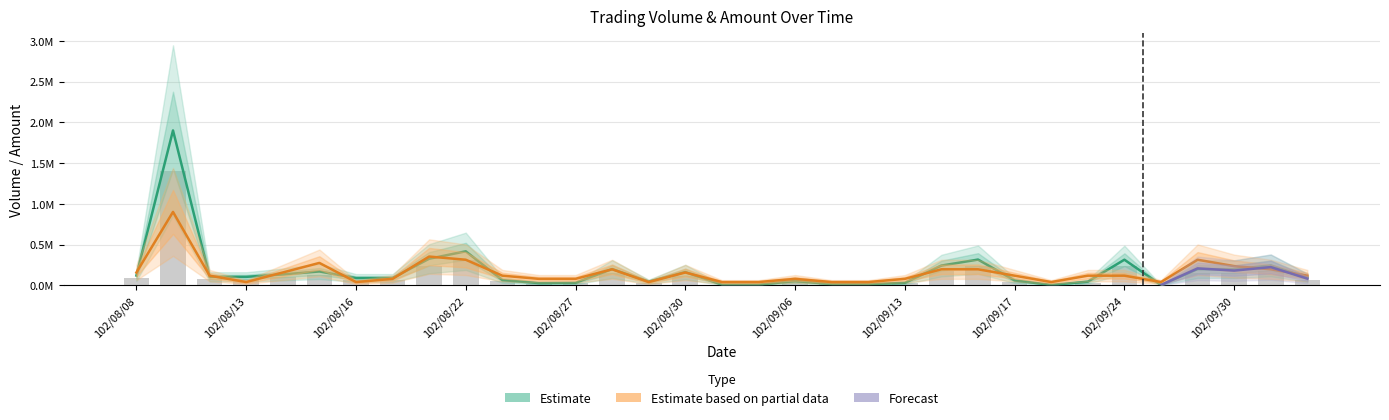

Is it true that Trades equals 27751.8 at 102/09/17?

False